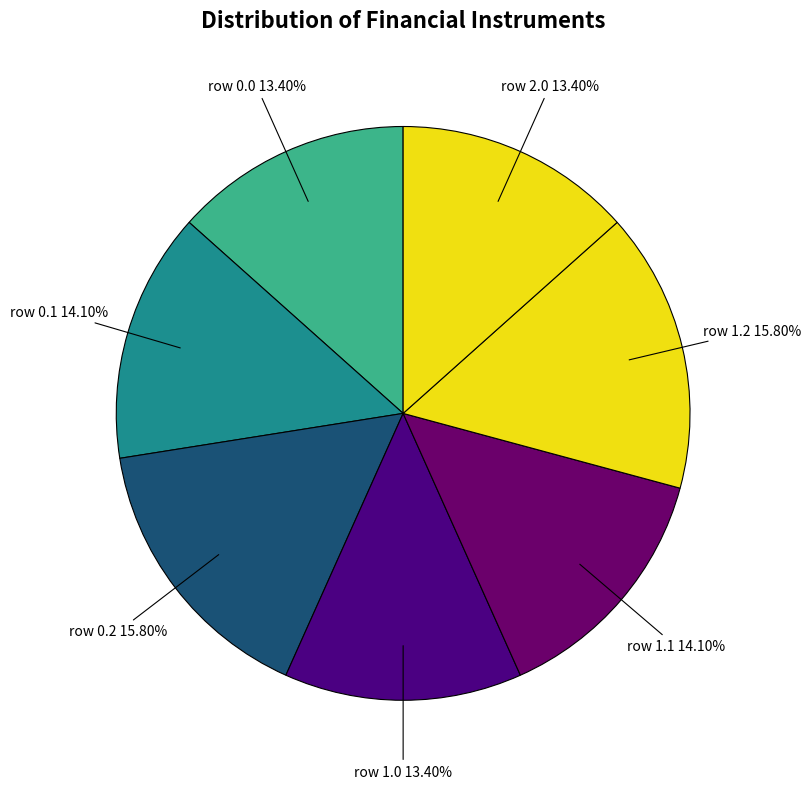

Approximately how many times larger is the value at row 1.1 compared to row 1.0?

1.1